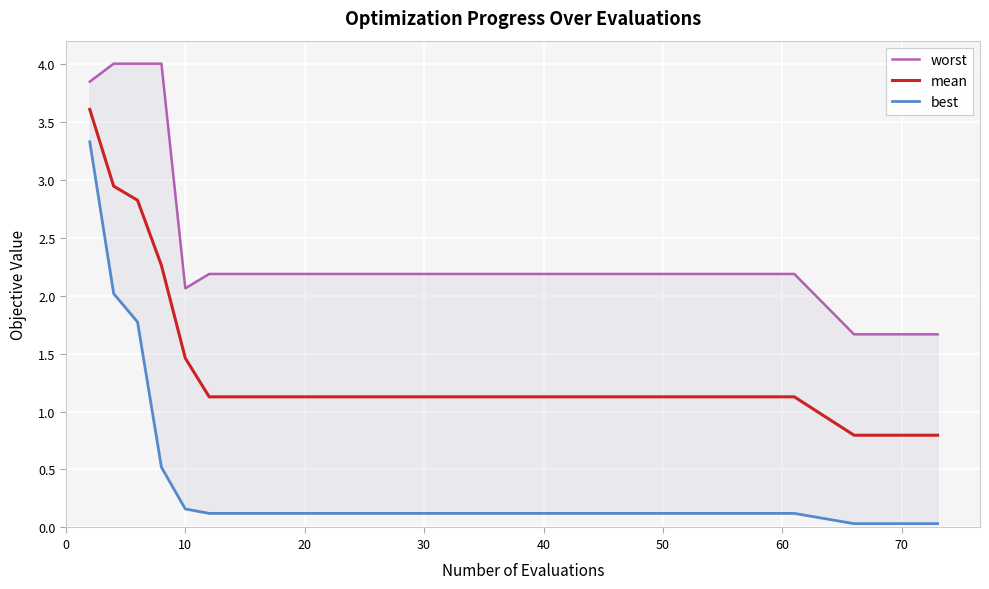

What is the highest value of the mean series?

3.6